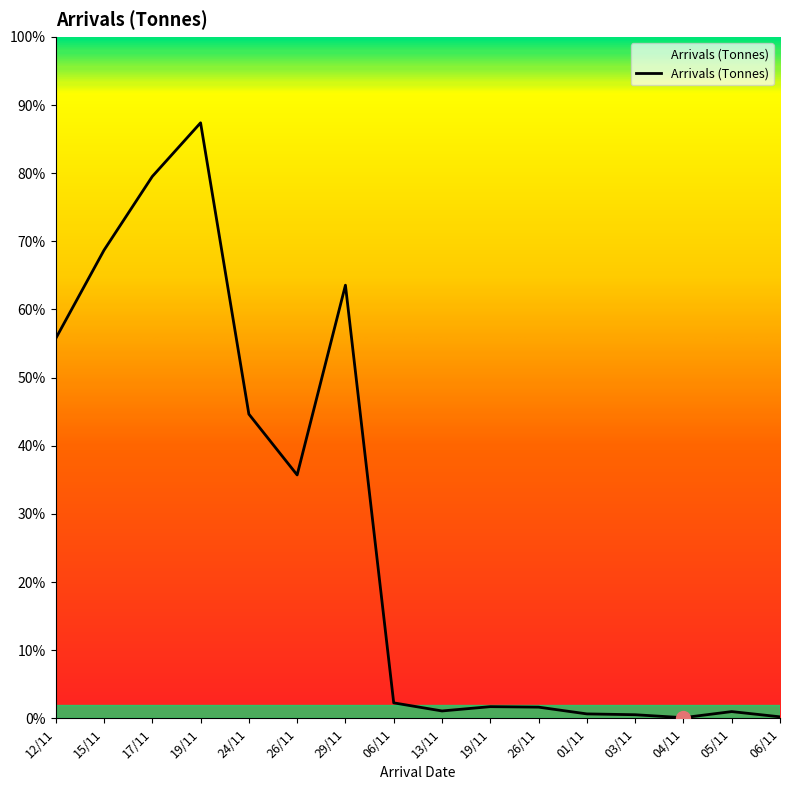

Approximately how many times larger is the value at 24/11 compared to 15/11?

0.6